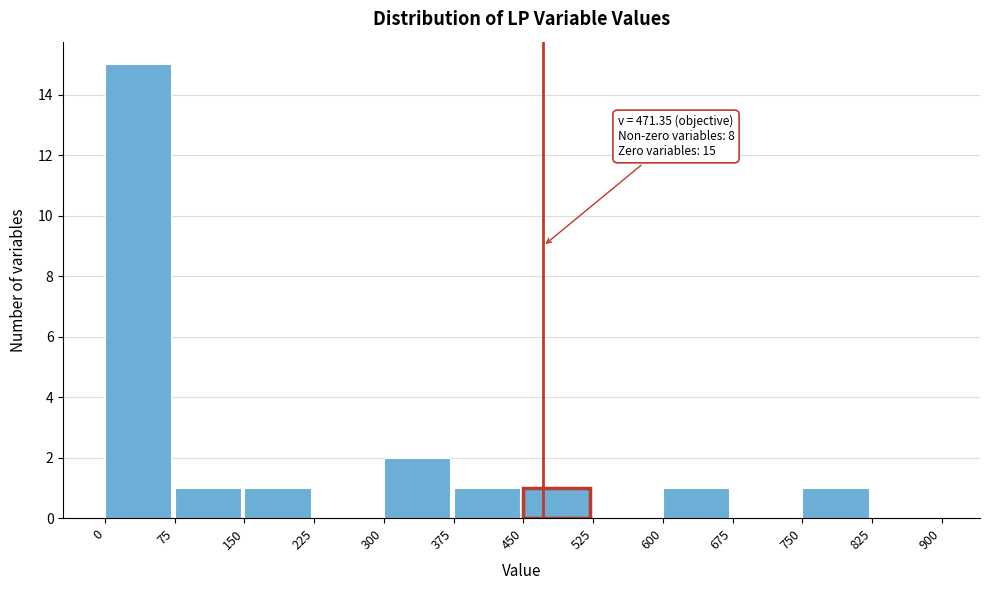

Over which range of the x-axis is the bar tallest?

0 to 75